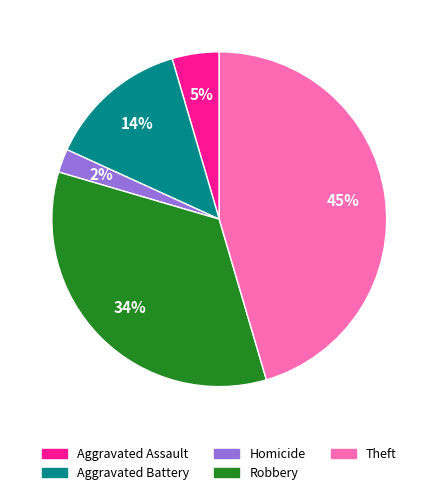

How many segments does this pie chart have?

5